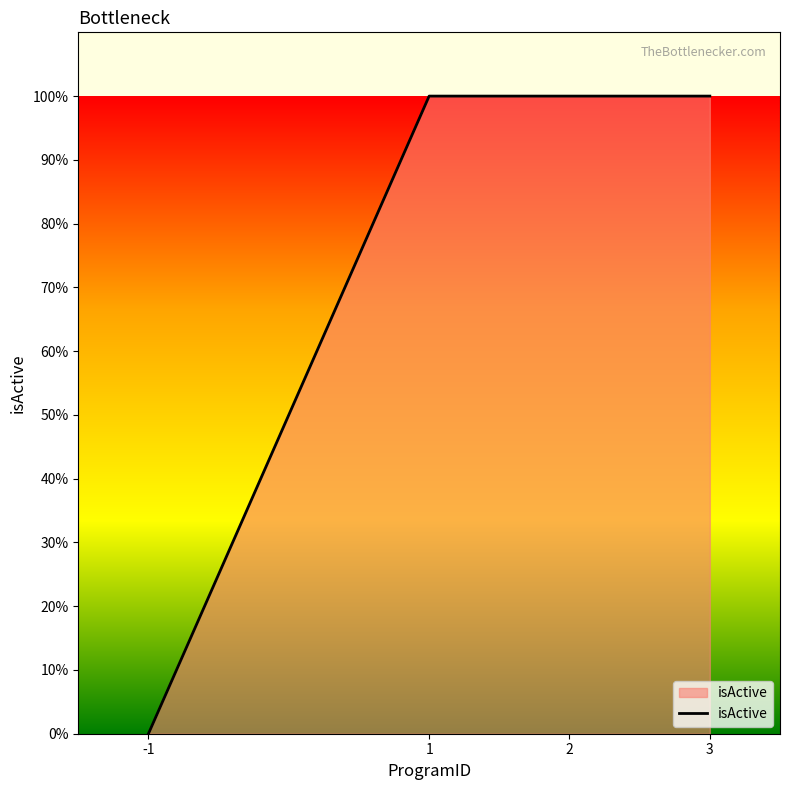

Where is the data nearest to the value 0?

-1